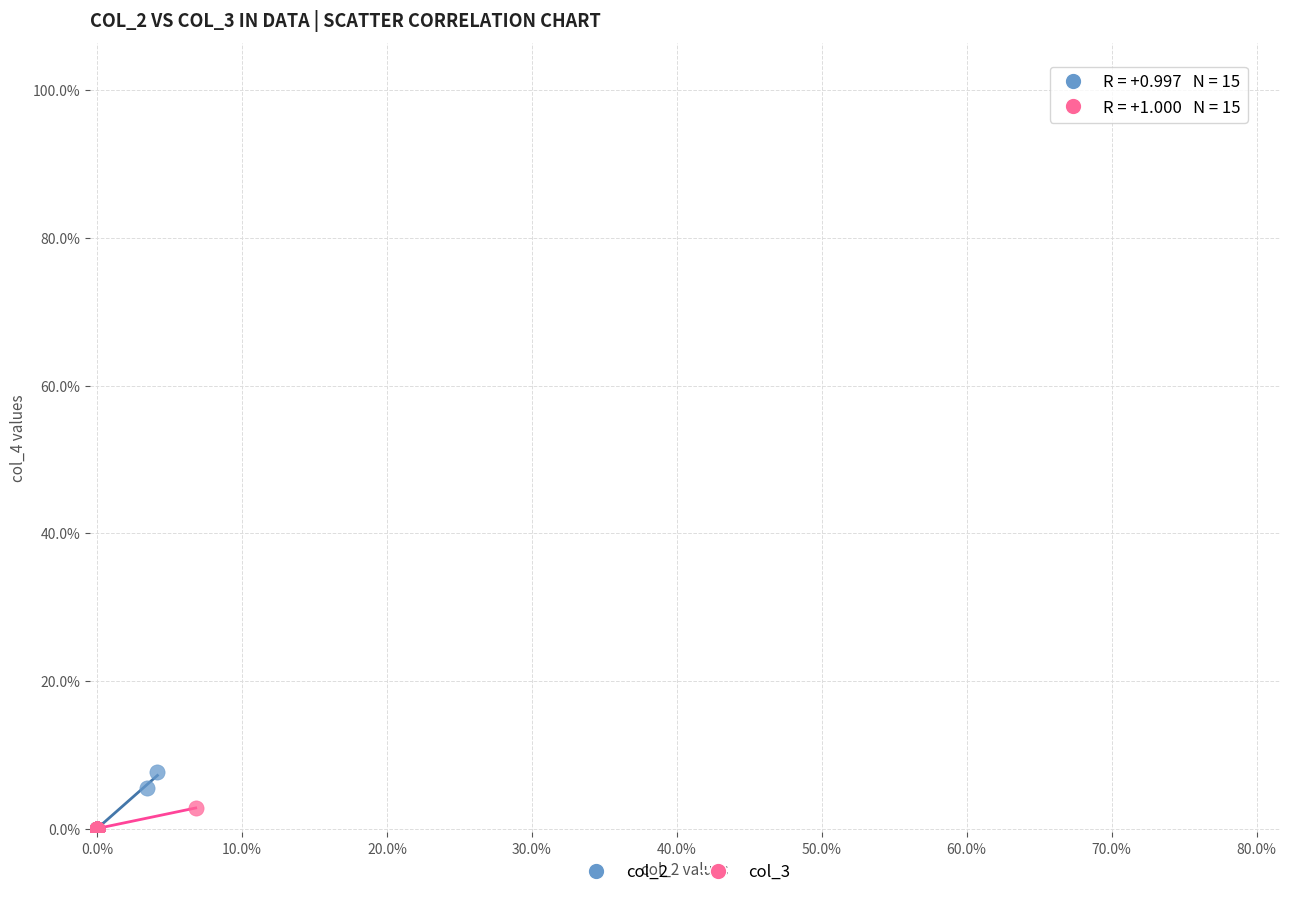

Which series has the widest spread of Y values?

col_2